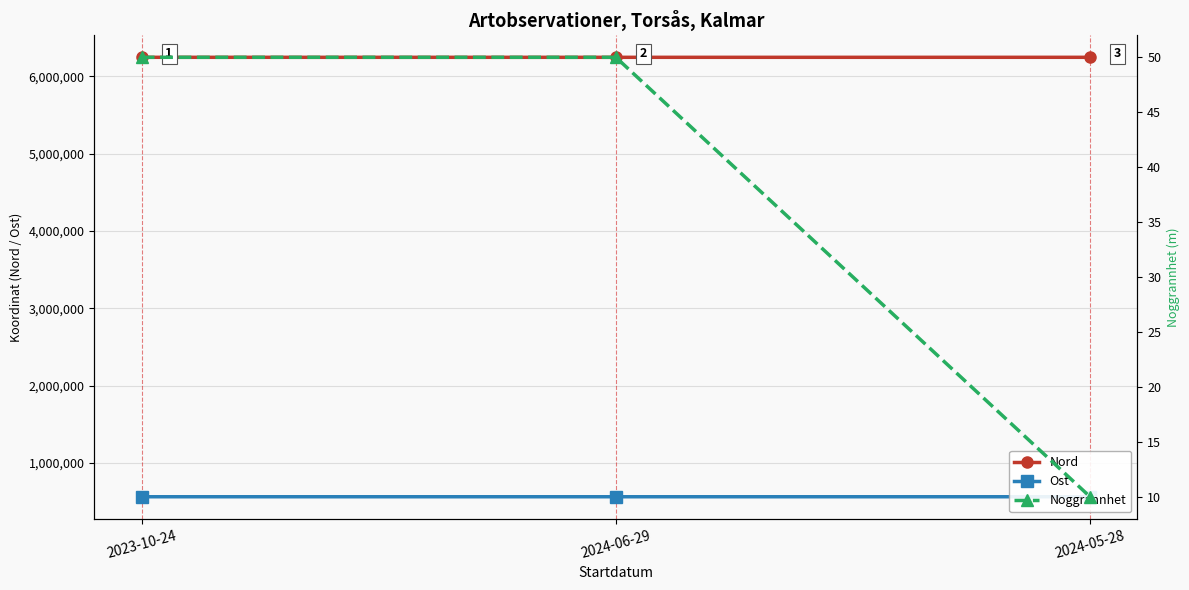

Between 2023-10-24 and 2024-06-29, which is larger?

2023-10-24